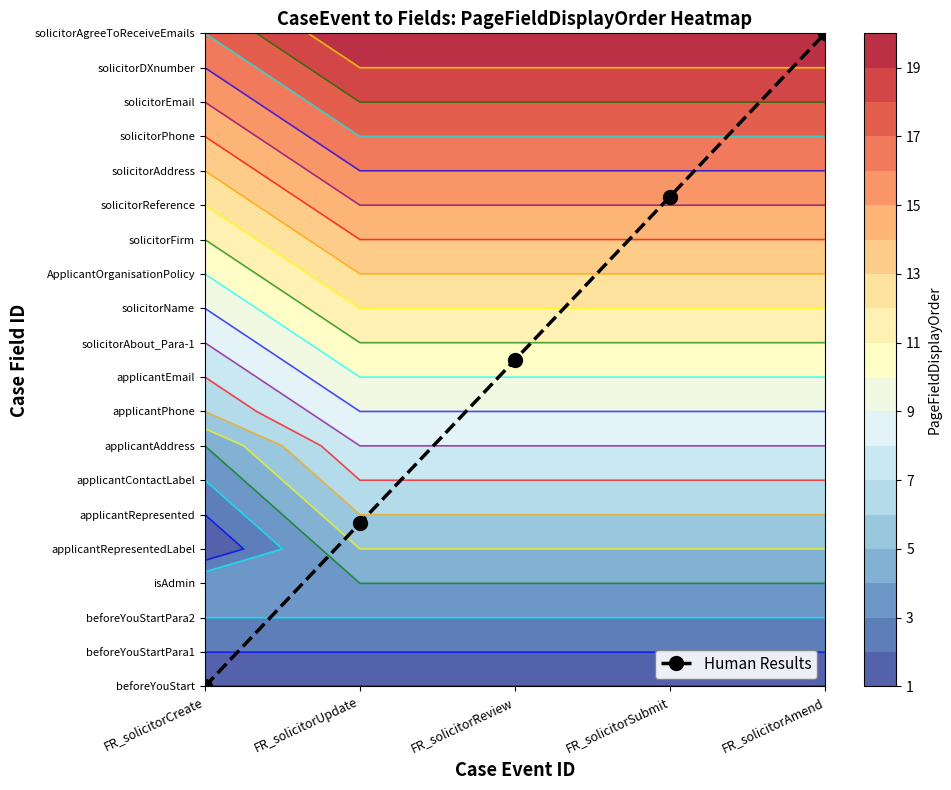

Which category has the lowest value across all series?

FR_solicitorCreate